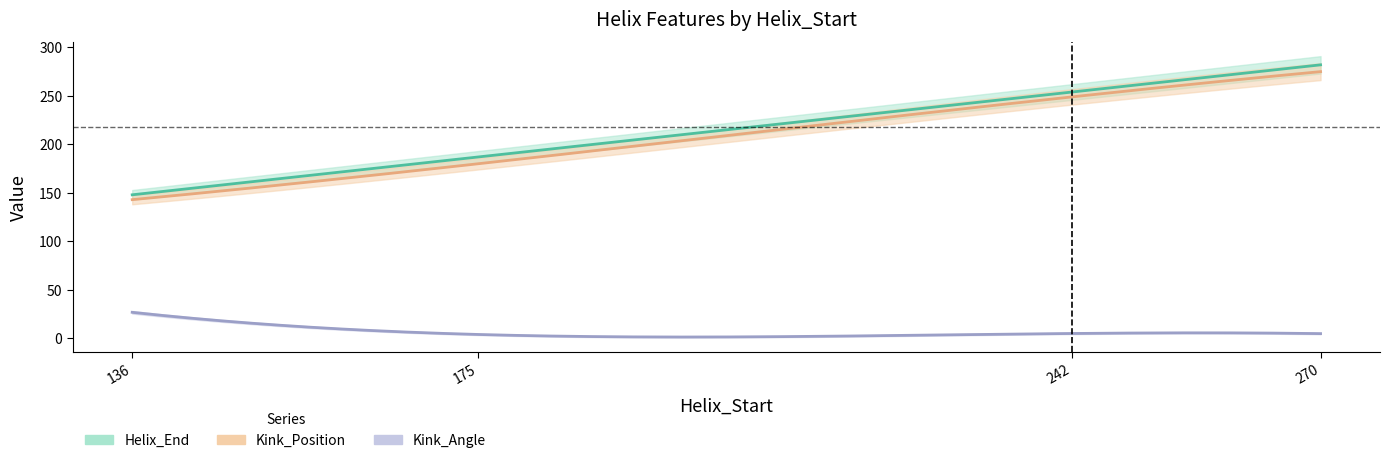

List the labels in order of Helix_End value, largest first.

270, 242, 175, 136